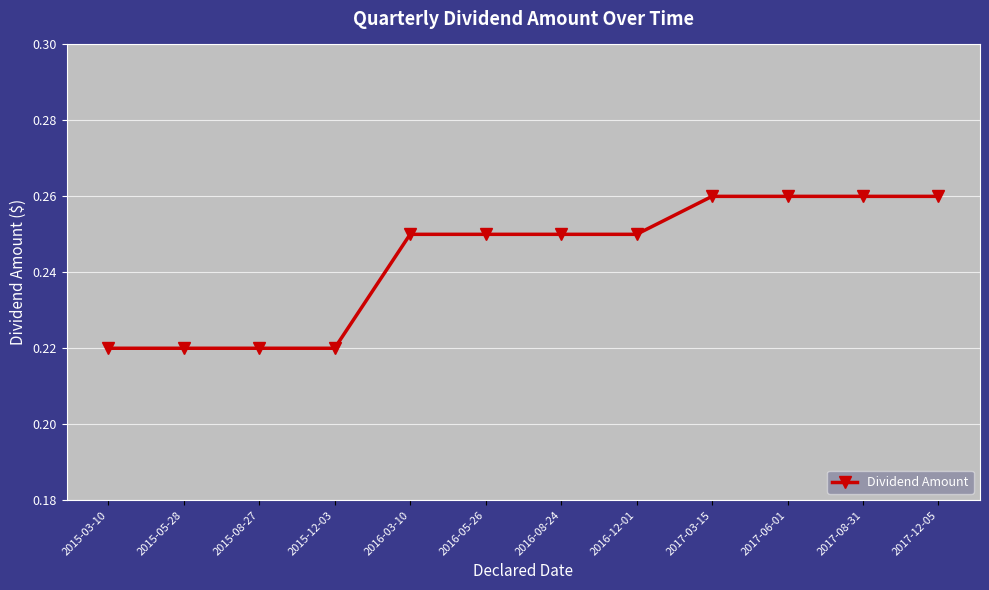

What is the label of the 11th point from the left?

2017-08-31